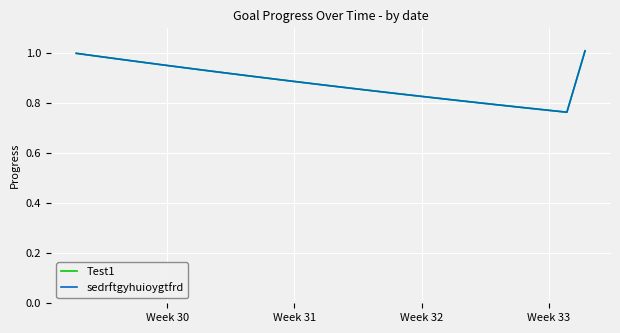

What is the difference between the maximum and minimum values in the sedrftgyhuioygtfrd series?

0.2